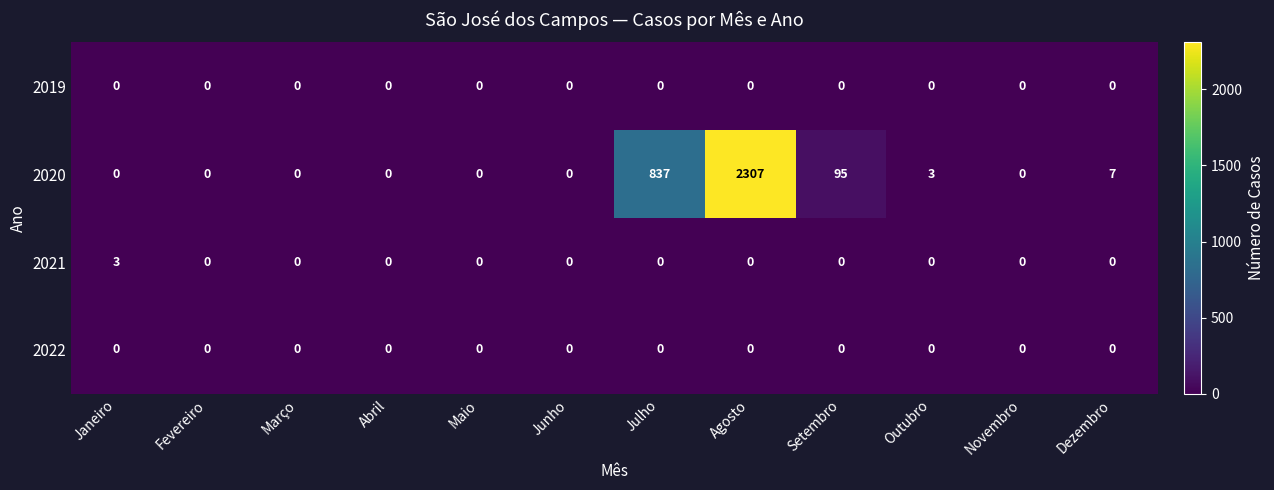

Count the number of categories in the chart.

12